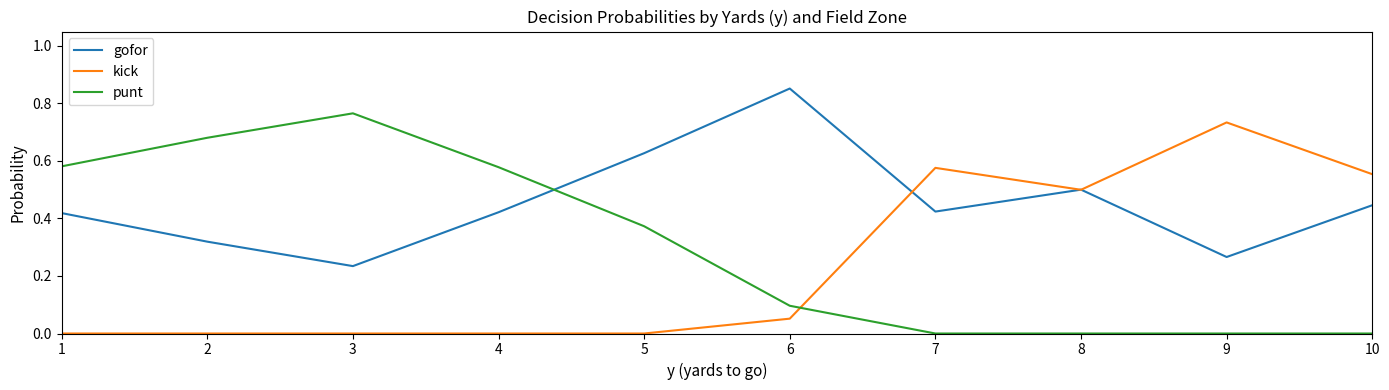

In gofor, how many points are higher than both neighbors (excluding endpoints)?

2